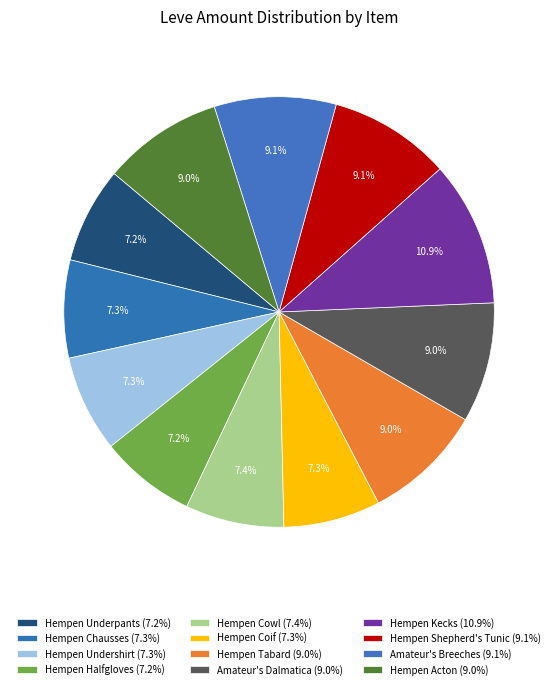

What percentage is the Amateur's Dalmatica slice, to the nearest percent?

9%